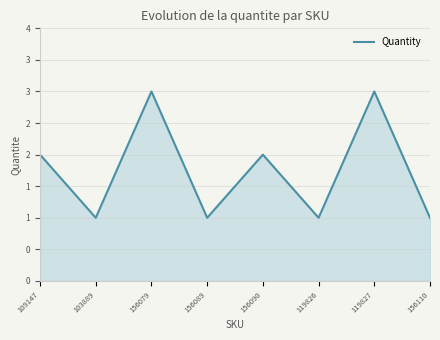

Where is the first local minimum?

103889